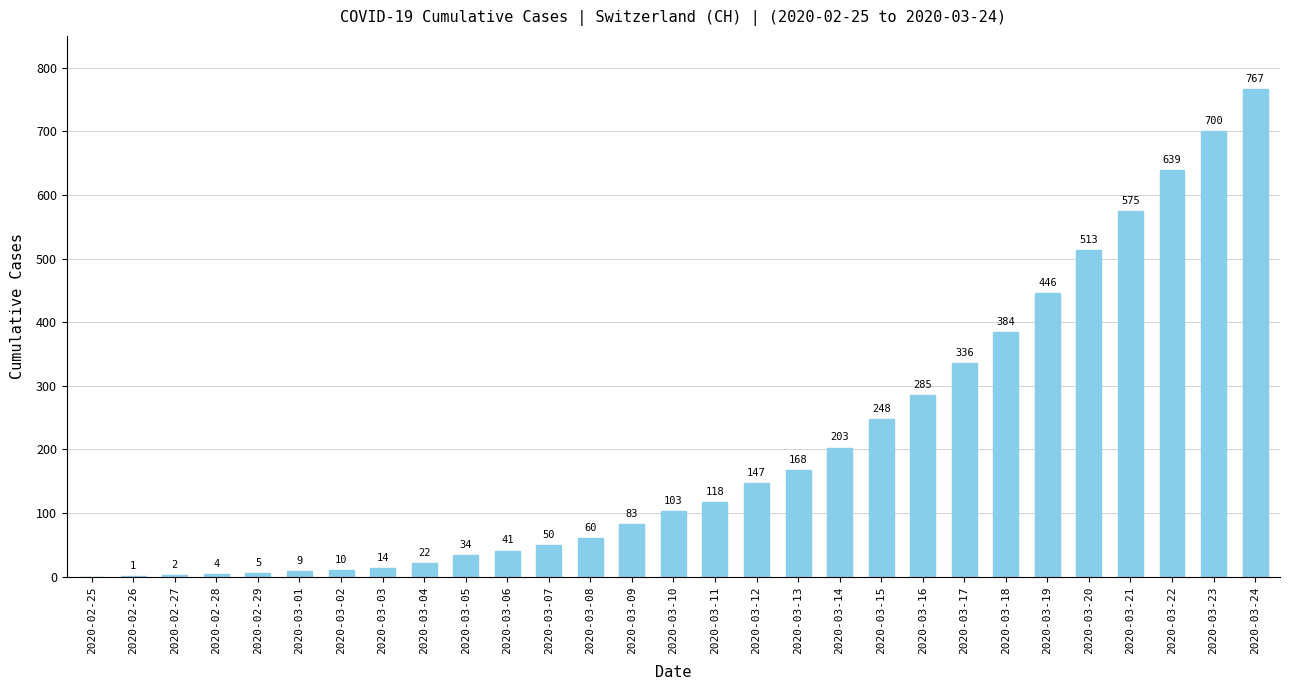

Is it true that the value at 2020-03-17 is 336?

True